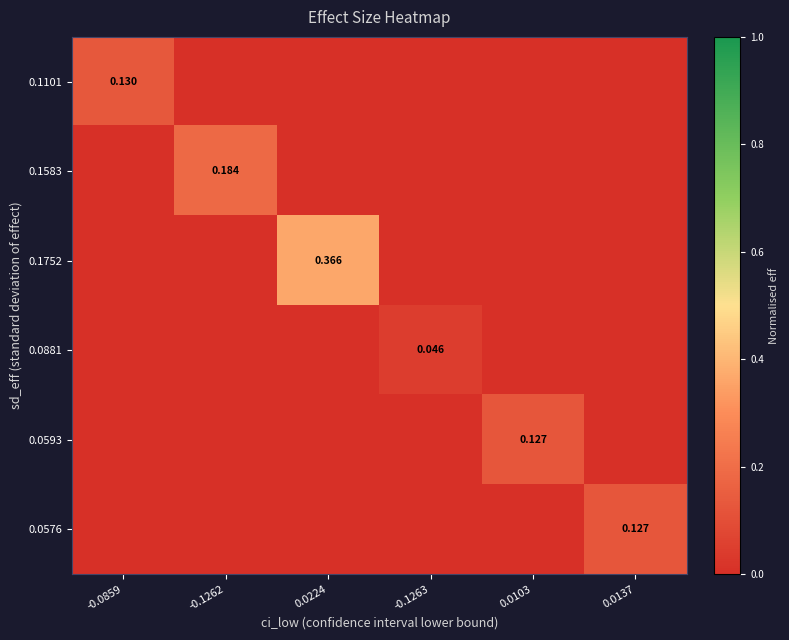

What is the maximum value for 0.1101?

0.1